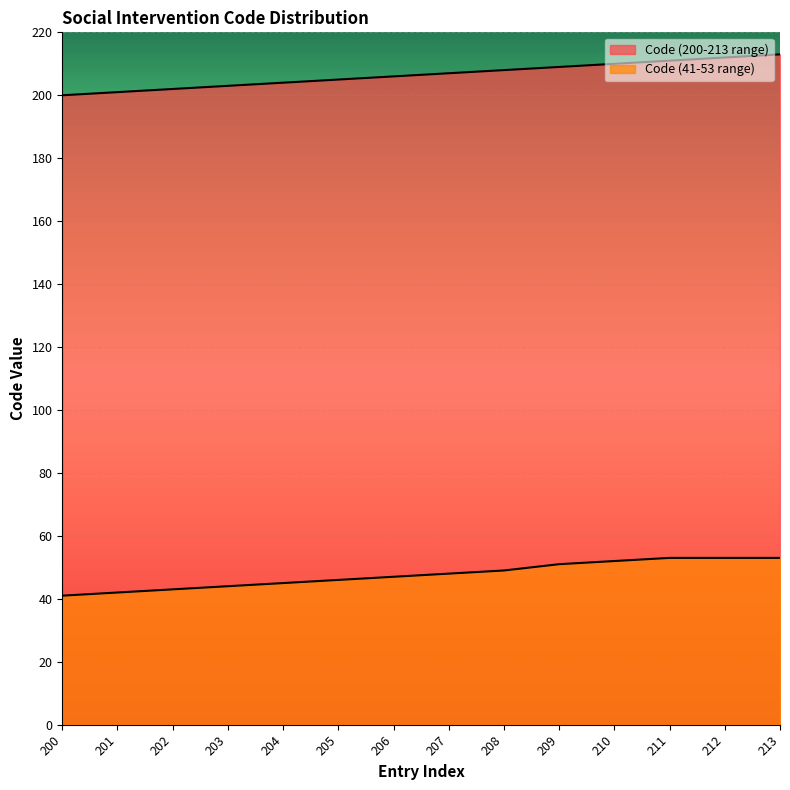

Reading left to right, extract all data points from this chart.

Code (200-213 range): 200=200	201=201	202=202	203=203	204=204	205=205	206=206	207=207	208=208	209=209	210=210	211=211	212=212	213=213
Code (41-53 range): 200=41	201=42	202=43	203=44	204=45	205=46	206=47	207=48	208=49	209=51	210=52	211=53	212=53	213=53